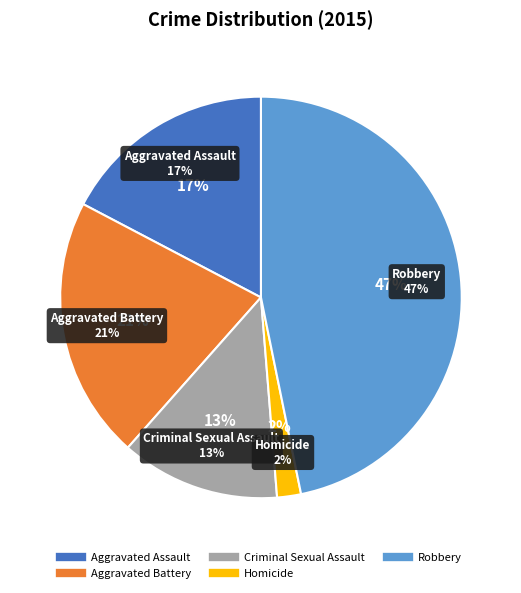

Rank the categories by value from highest to lowest.

Robbery, Aggravated Battery, Aggravated Assault, Criminal Sexual Assault, Homicide